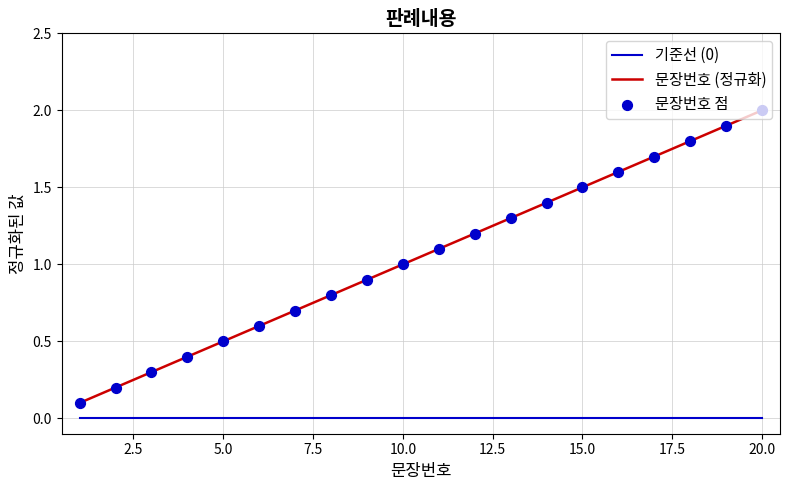

What is the difference between the maximum and minimum values in the 문장번호 (정규화) series?

1.9